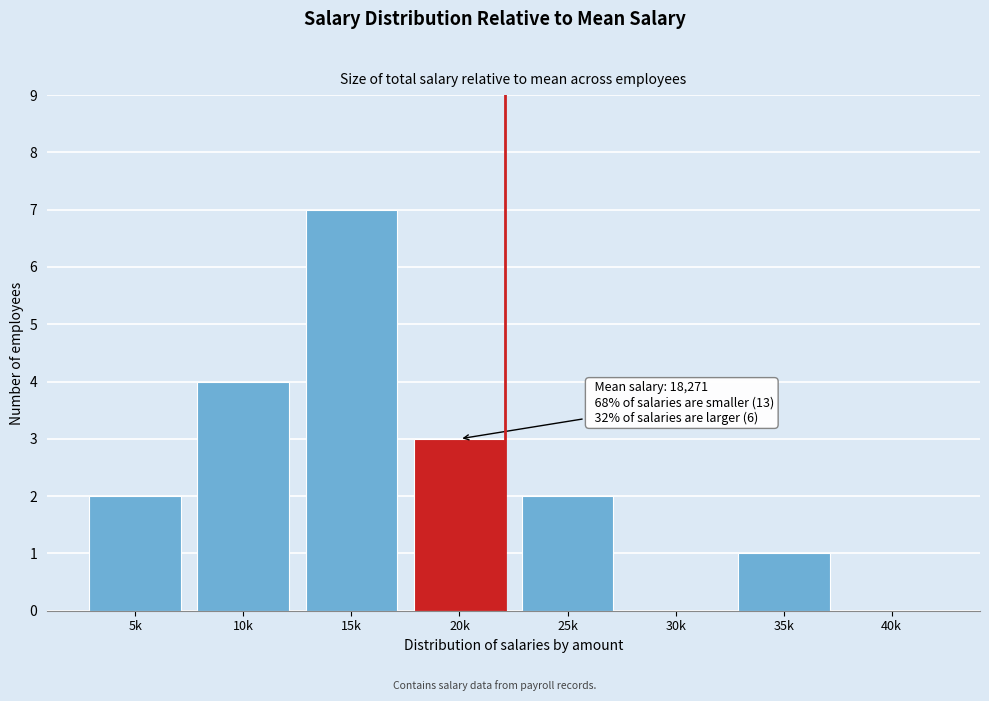

Reading right to left, transcribe all the data shown in this chart.

40k=0	35k=1	30k=0	25k=2	20k=3	15k=7	10k=4	5k=2